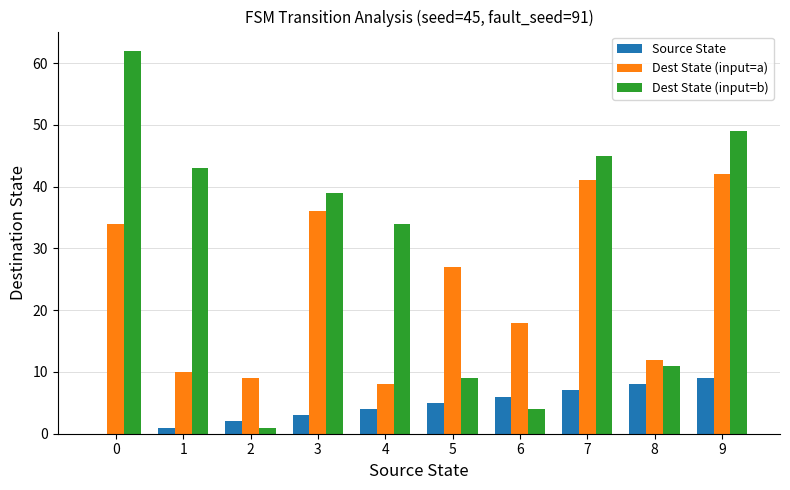

Count the Source State values in the range 2 to 7.

6